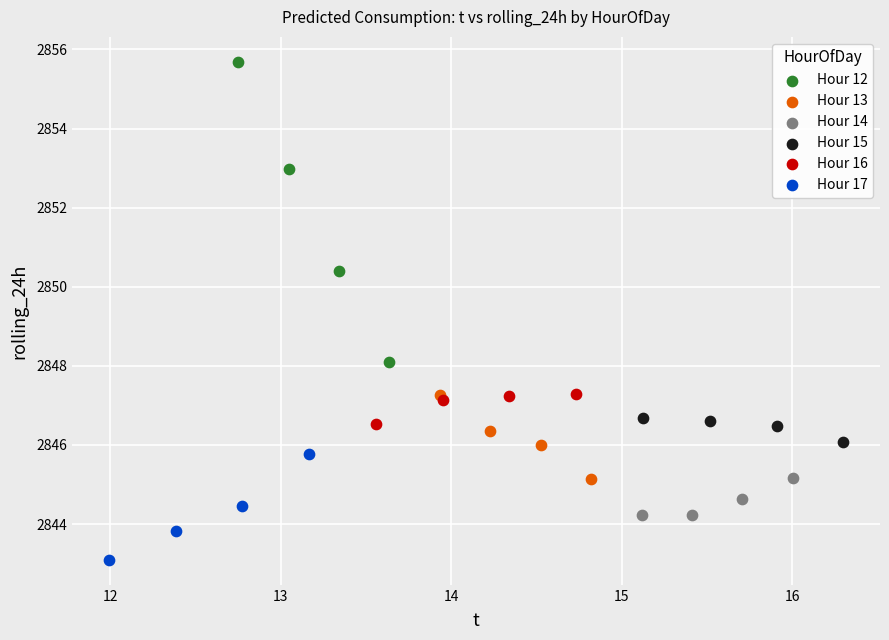

Which series contains the lowest Y value?

Hour 17